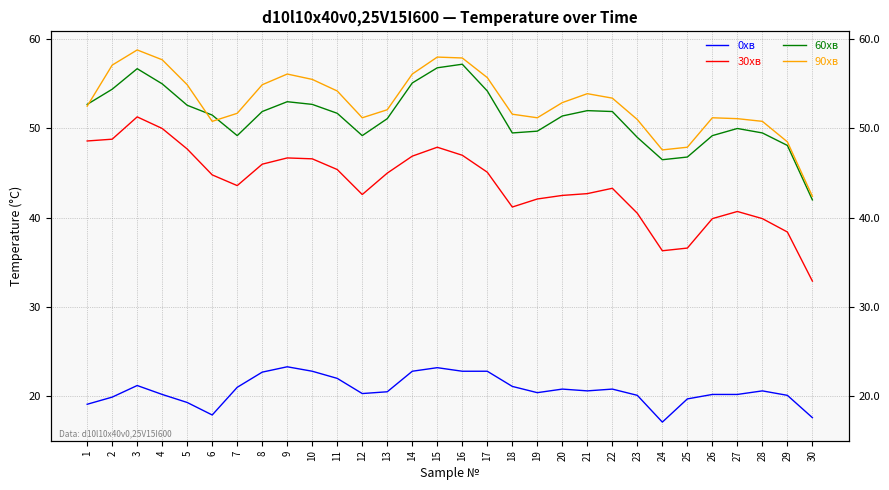

Rank the series at 28 from highest to lowest value.

90хв, 60хв, 30хв, 0хв